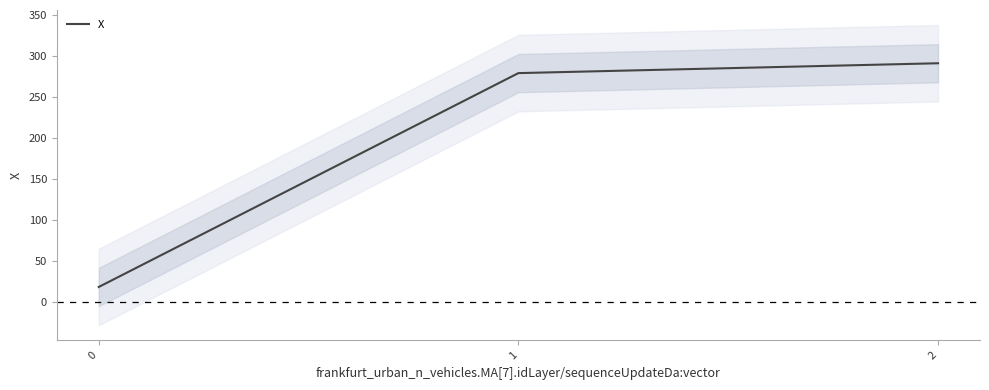

What is the greatest value displayed?

291.0